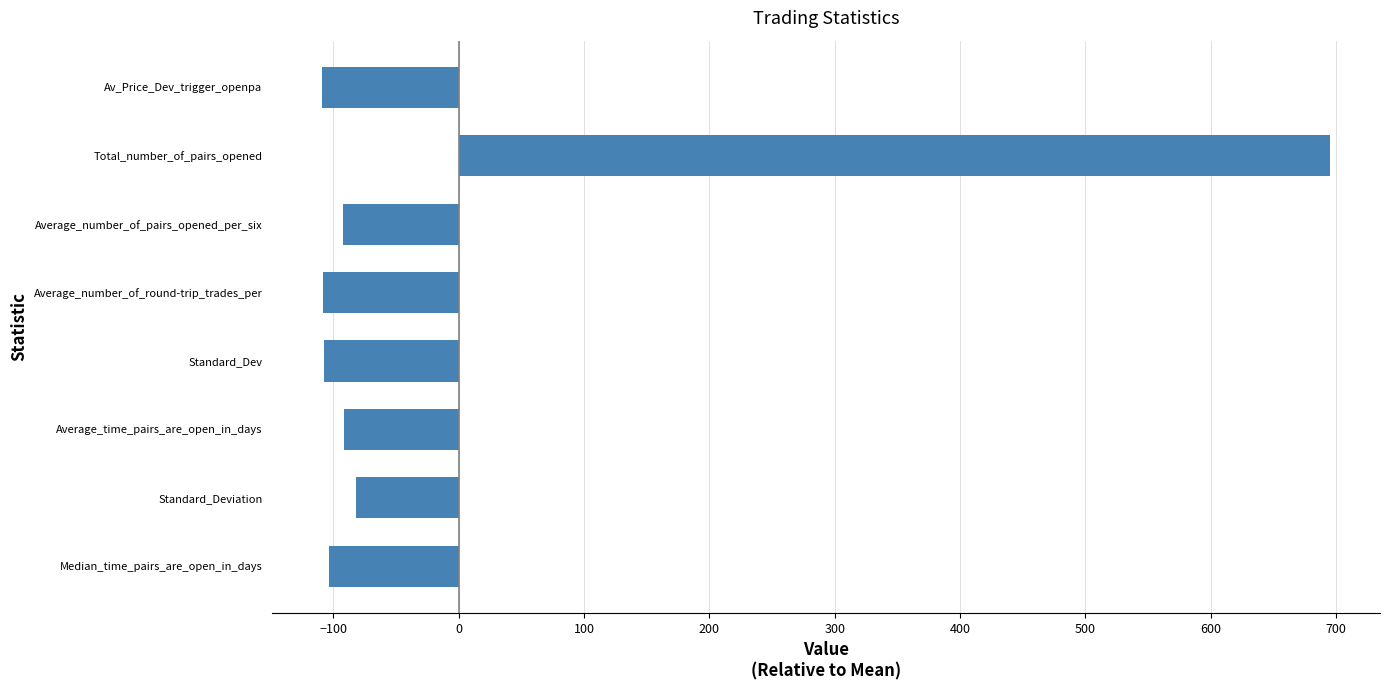

How many distinct data groups are displayed?

1